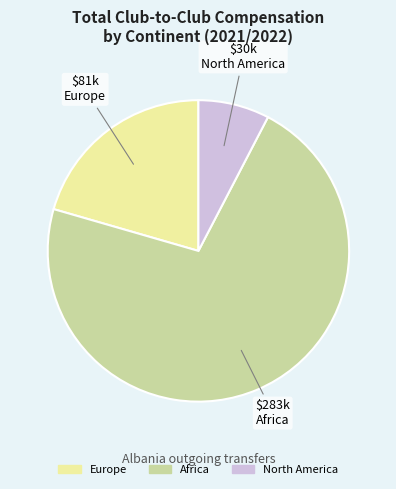

Is there any slice that represents more than half of the pie?

Yes